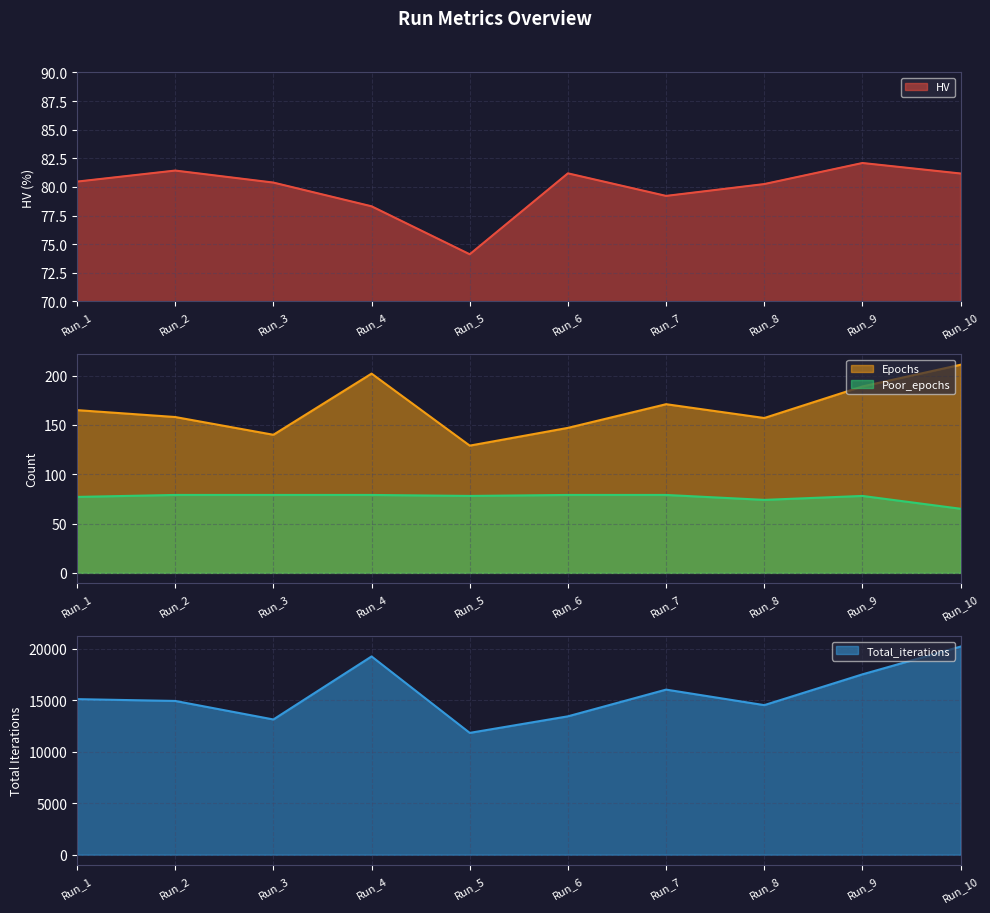

After their last crossing, which series has the higher values: Poor_epochs or HV?

HV